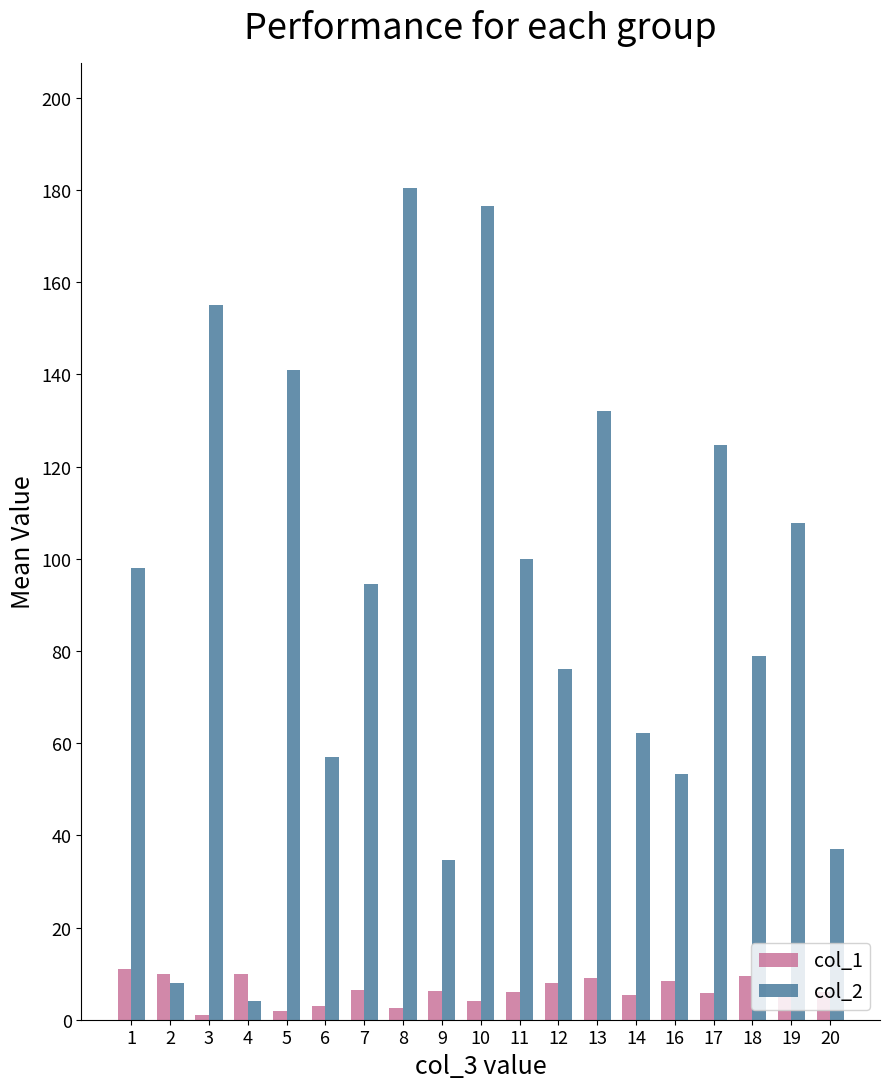

Which category has the highest value in the col_2 series?

8